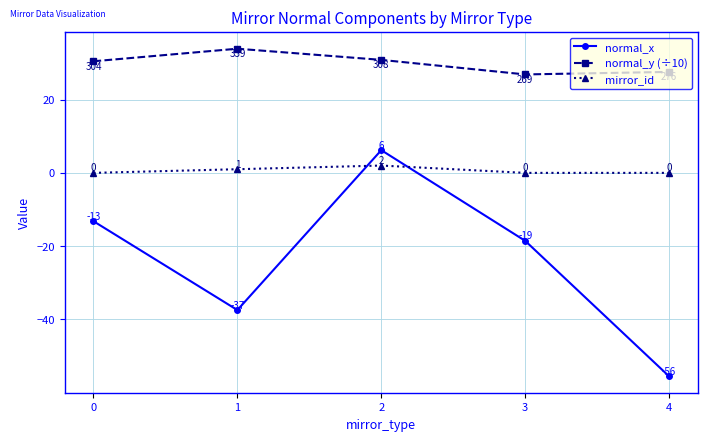

Rank the series by their maximum value, from lowest to highest.

mirror_id, normal_x, normal_y (÷10)